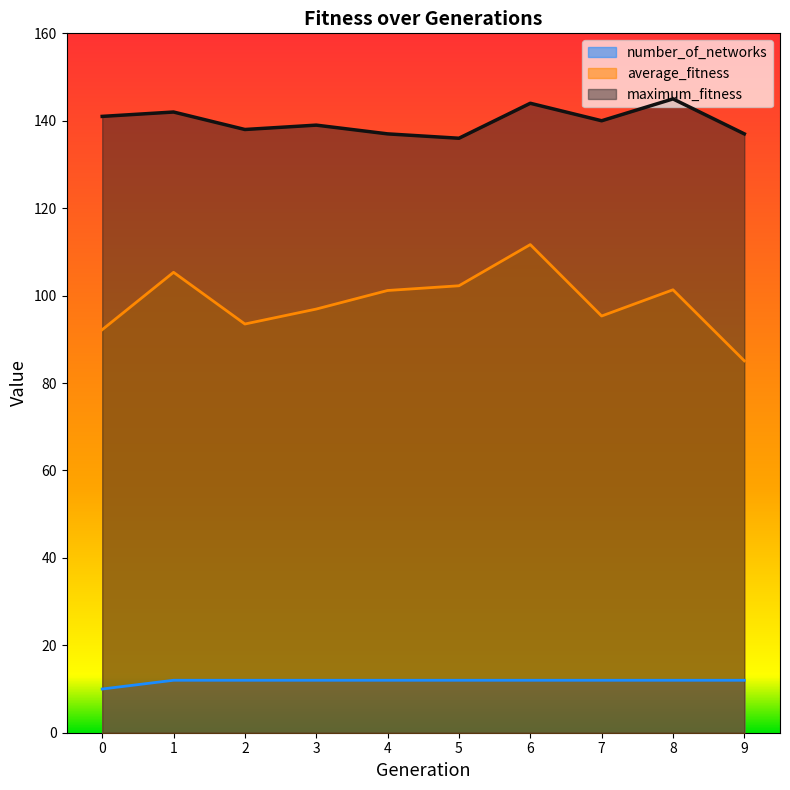

Which series has the largest range (max minus min)?

average_fitness